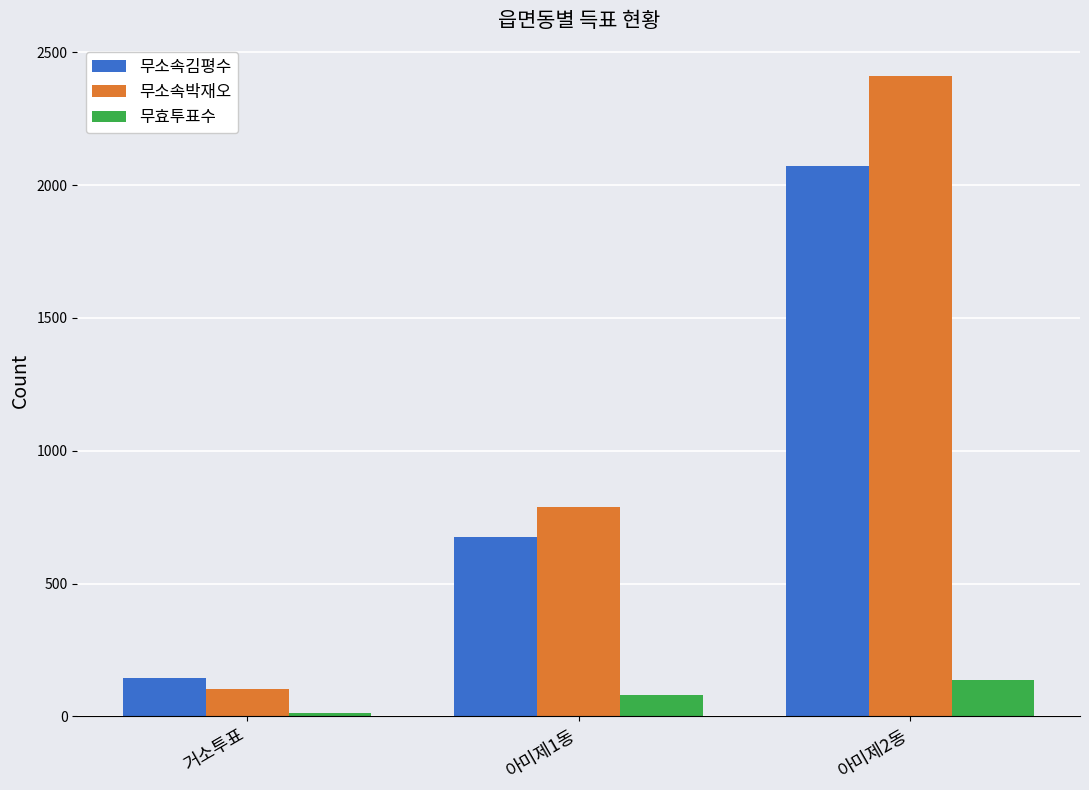

Between 아미제1동 and 아미제2동, which series saw the biggest shift?

무소속박재오